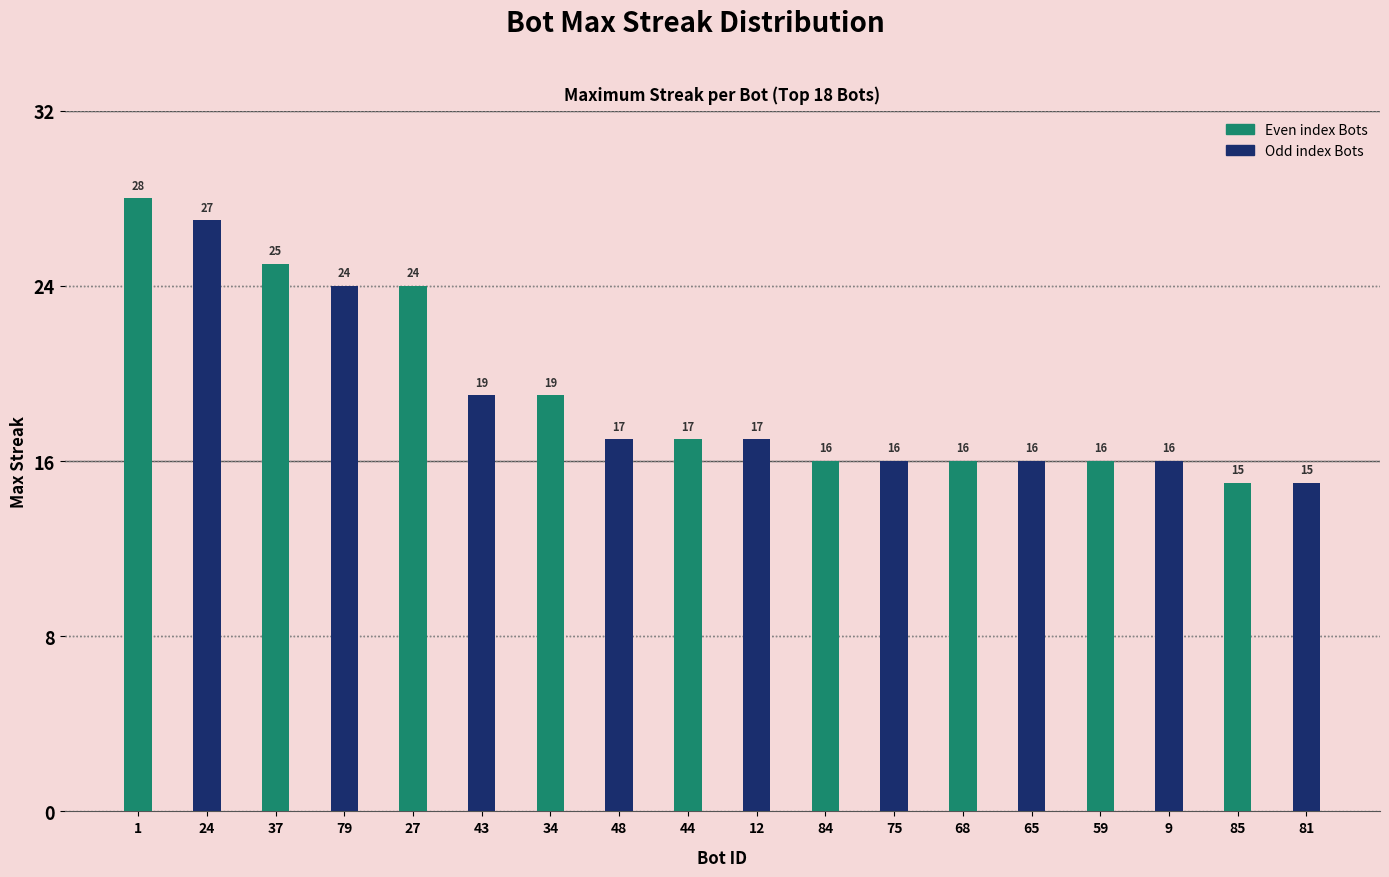

Which has a higher value, 27 or 68?

27